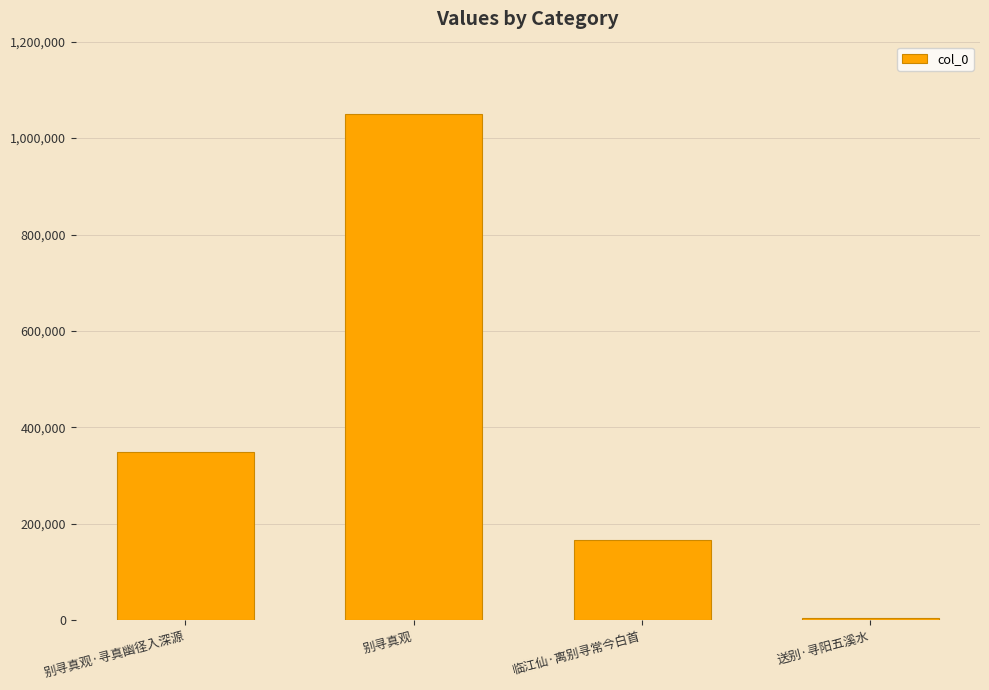

What is the greatest value displayed?

1050922